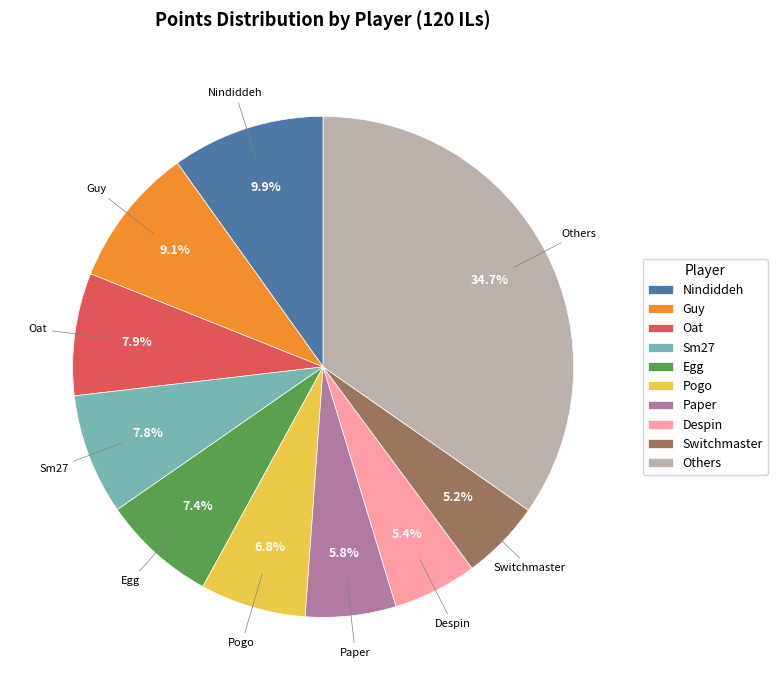

Between Pogo and Egg, which is larger?

Egg